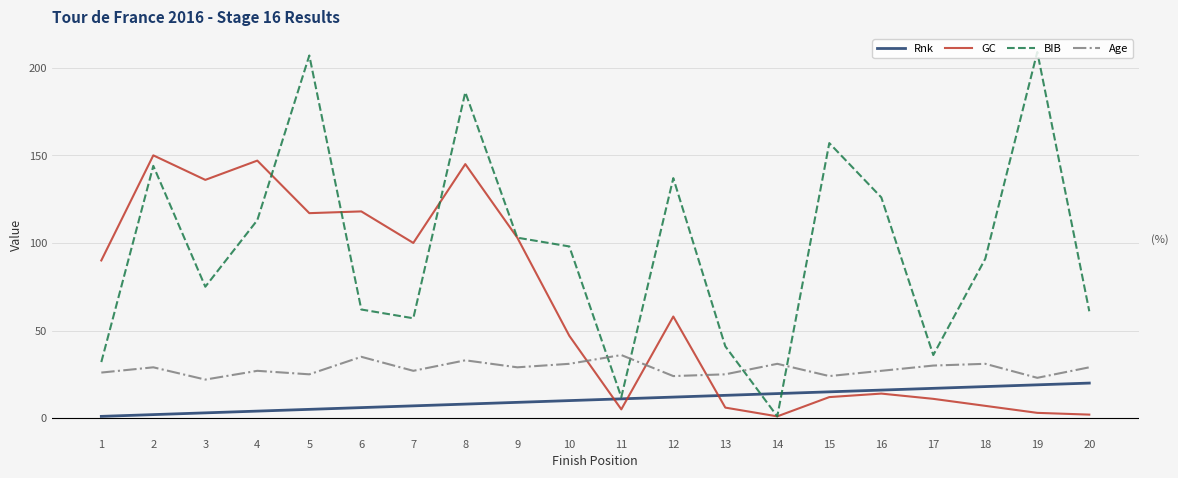

Rank the series by their maximum value, from lowest to highest.

Rnk, Age, GC, BIB